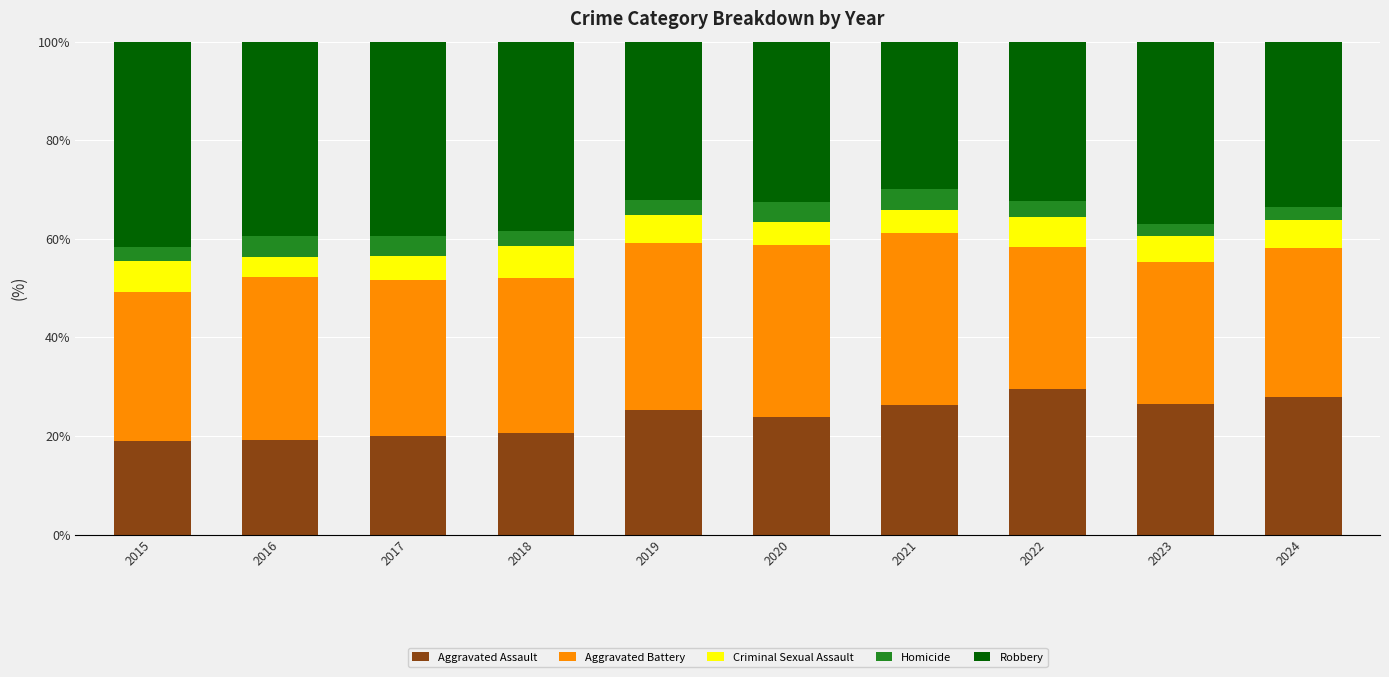

What is the total value across all series at 2021?

100.0